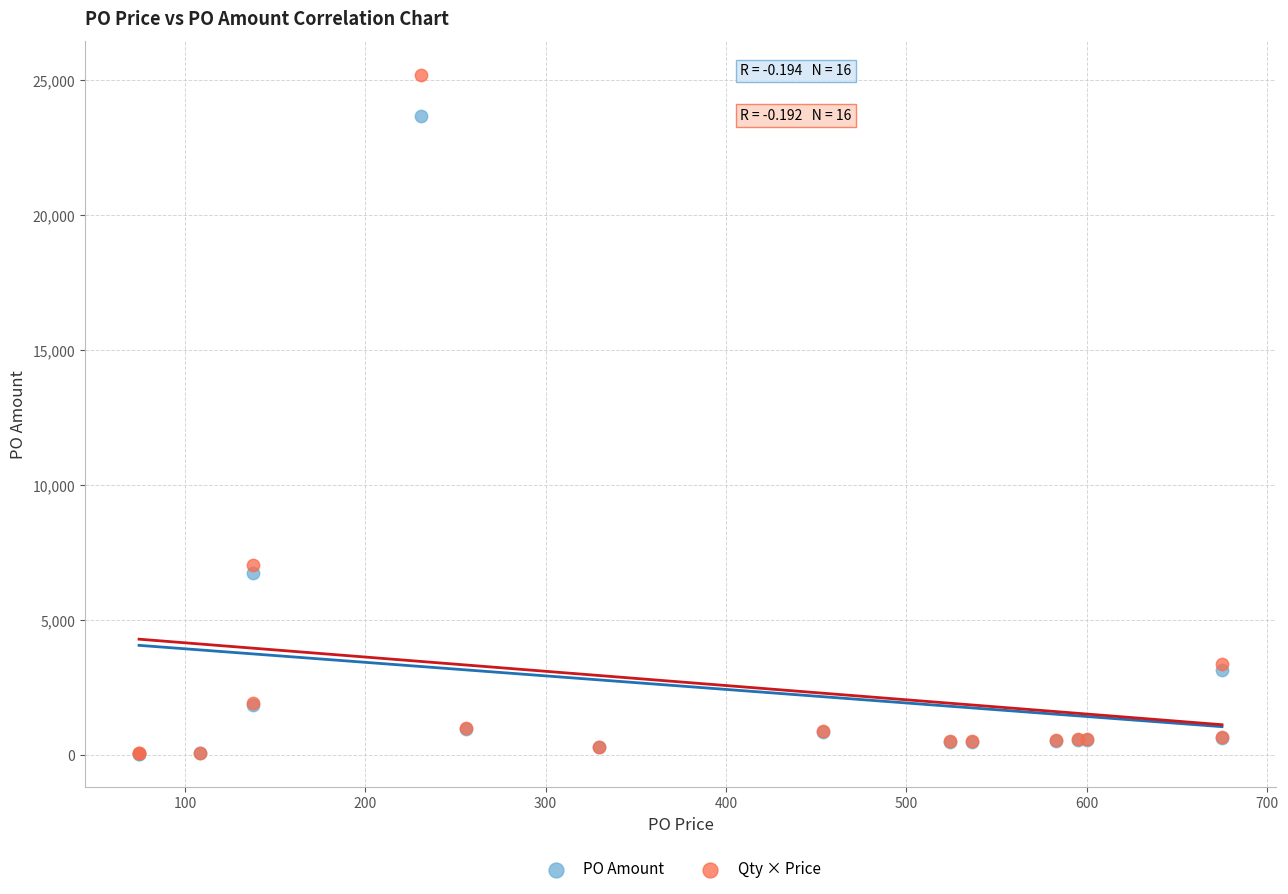

Across all series, what Y value is closest to 12624?

7038.5